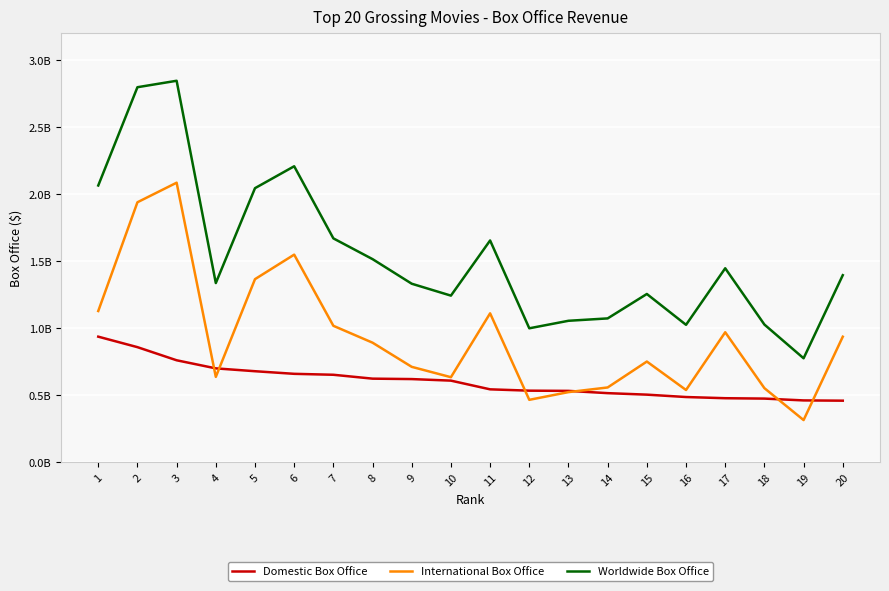

Which series ends up on top after the final intersection of Domestic Box Office and International Box Office?

International Box Office